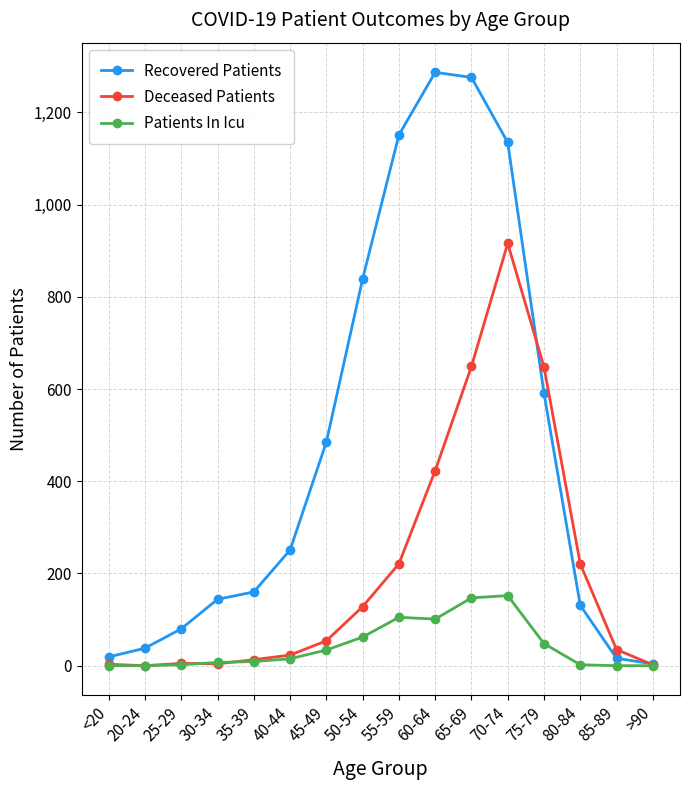

What is the highest value of the Deceased Patients series?

916